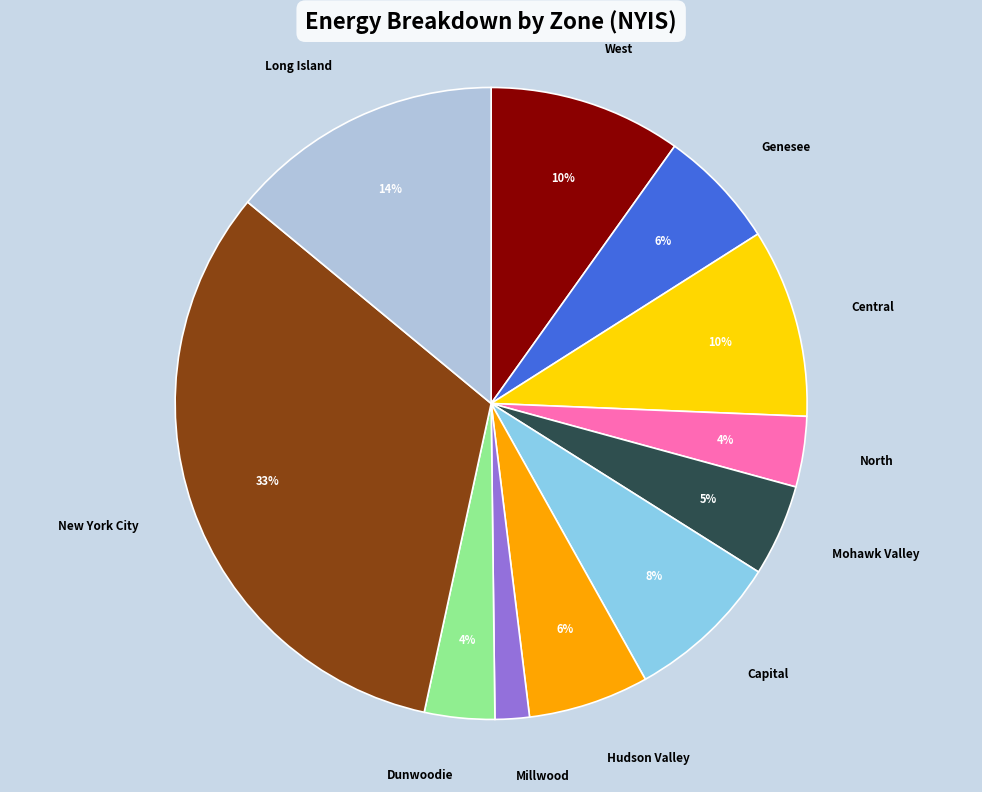

Count the number of slices in the pie.

11